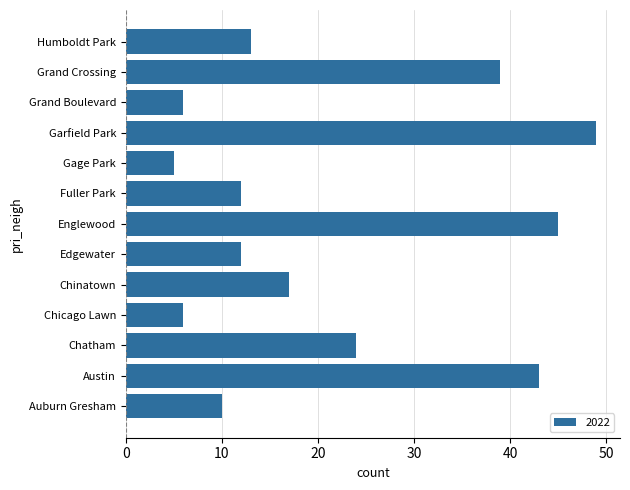

What is the minimum value shown in the chart?

5